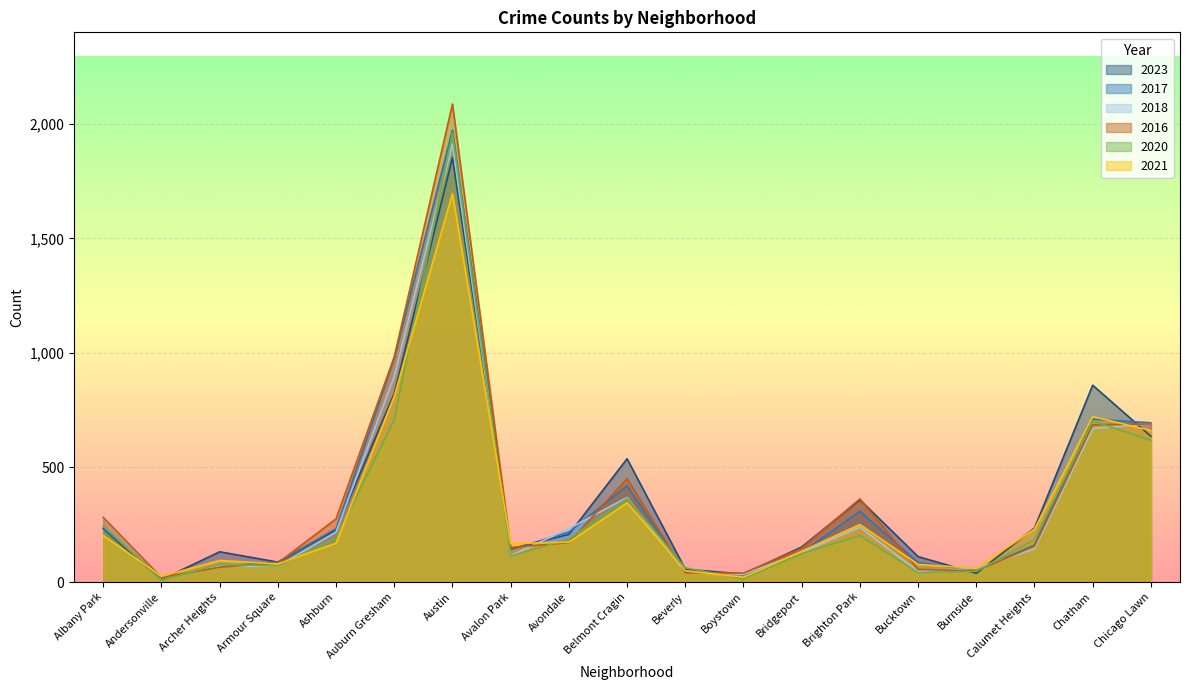

Which series ends up on top after the final intersection of 2021 and 2020?

2021